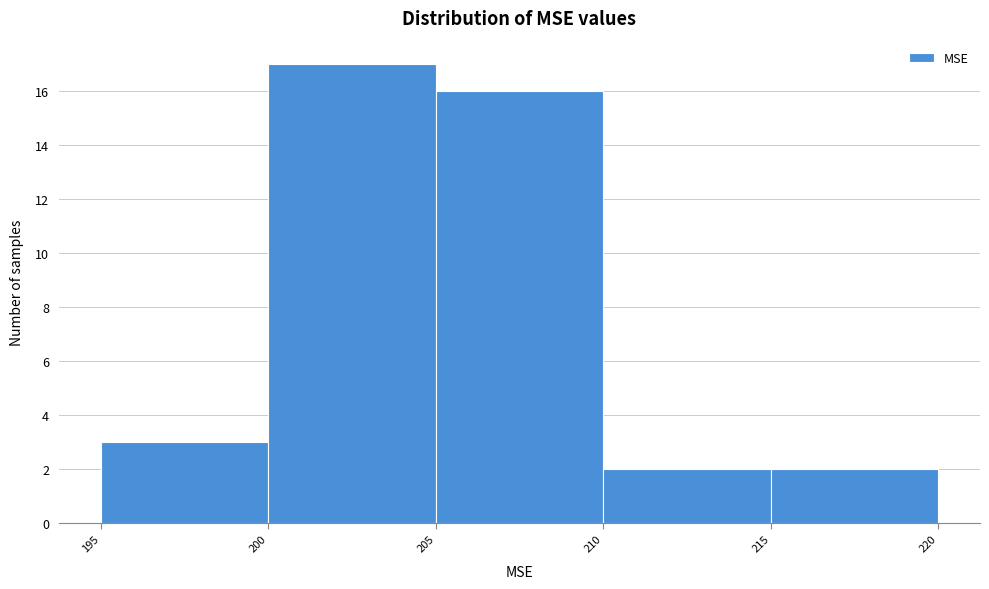

Reading left to right, transcribe this chart: for each bar, give the range it covers on the x-axis and its height. The values are not printed on the chart, so give them approximately, as read against the axis.

195 to 200: 3
200 to 205: 17
205 to 210: 16
210 to 215: 2
215 to 220: 2